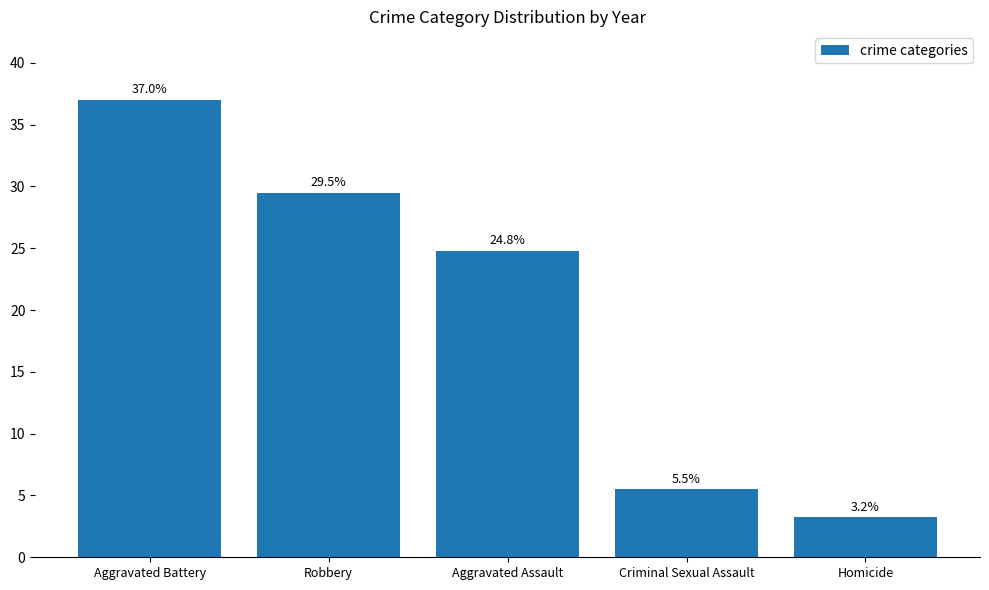

How many bars are there in total?

5